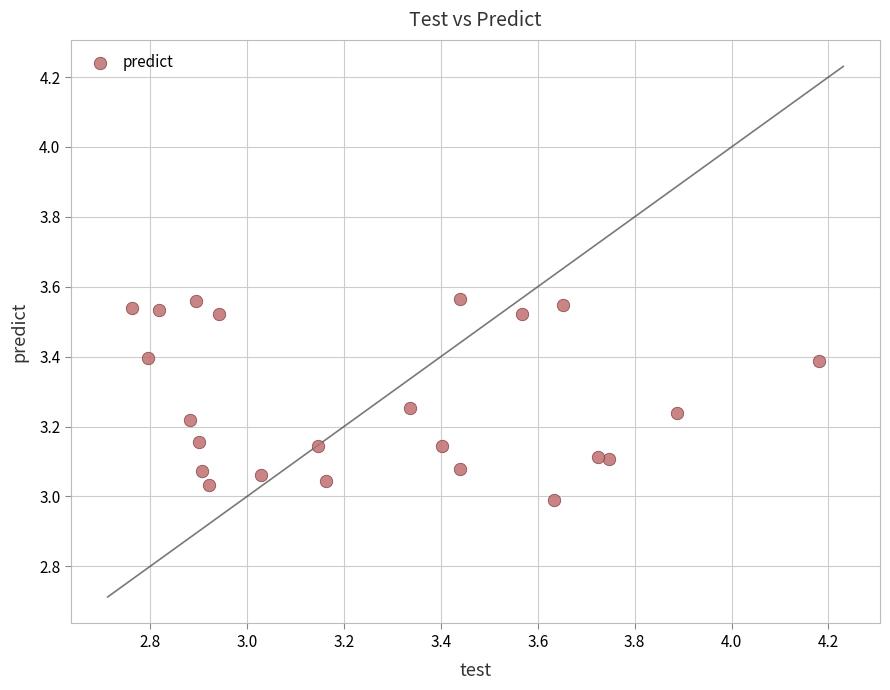

What is the range of X values (max minus min)?

1.4